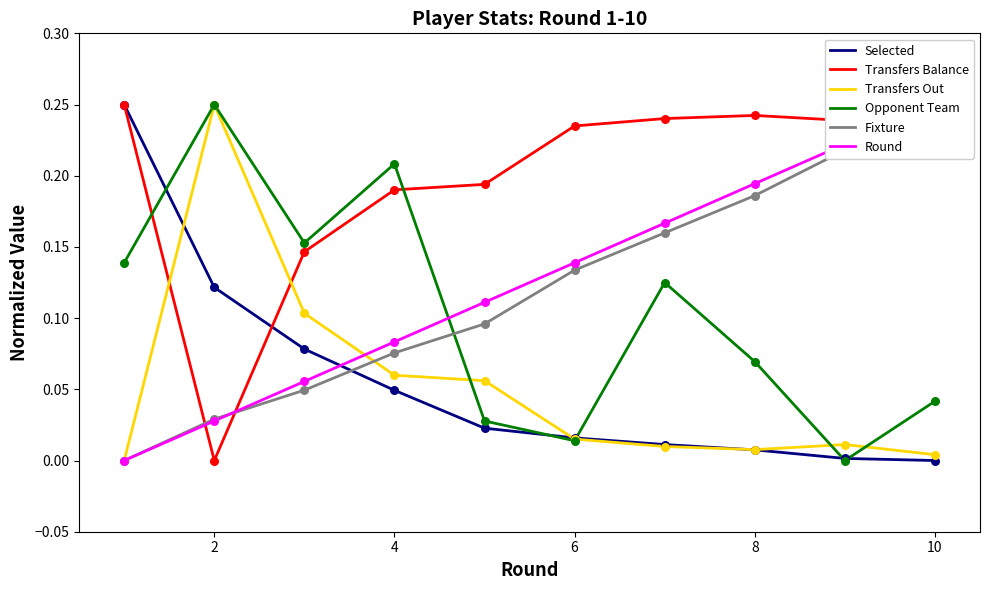

At how many categories does at least one series exceed 0?

10